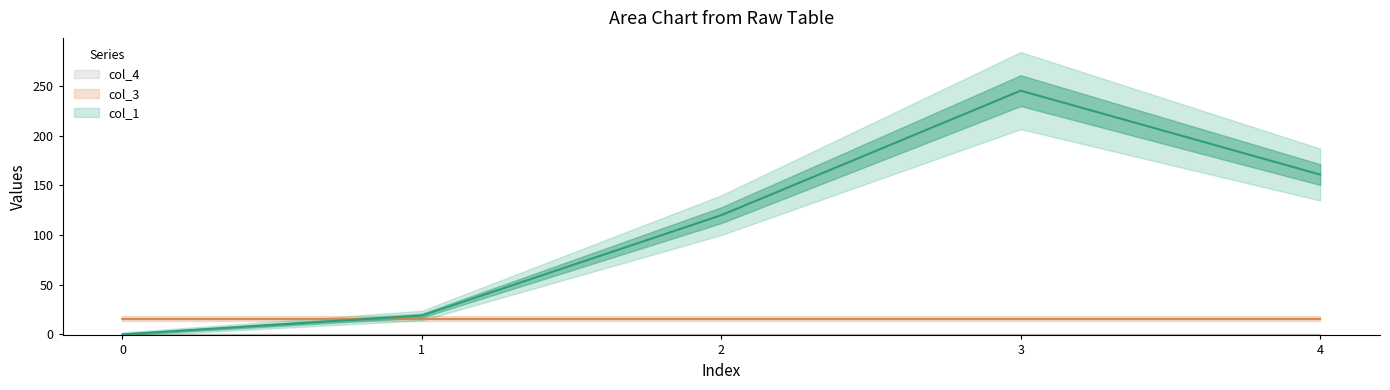

List the labels in order of col_1 value, smallest first.

0, 1, 2, 4, 3